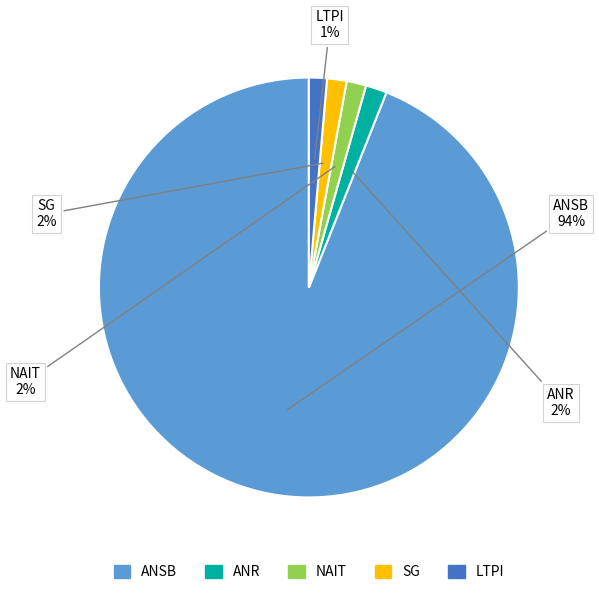

Count the number of slices in the pie.

5